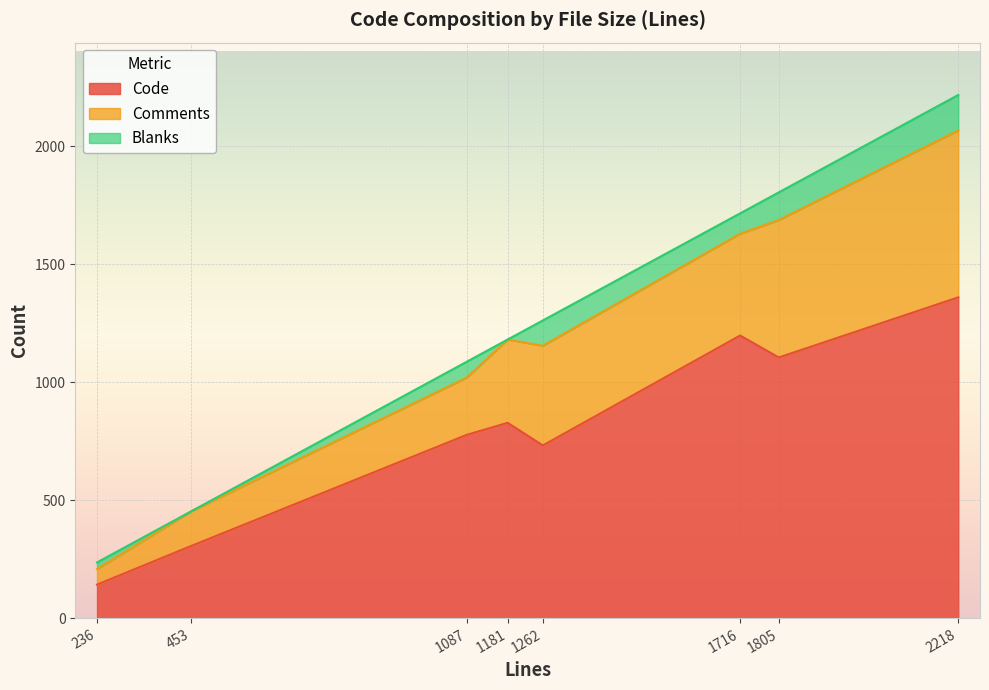

The value of Blanks at 2218 is 253. True or false?

False